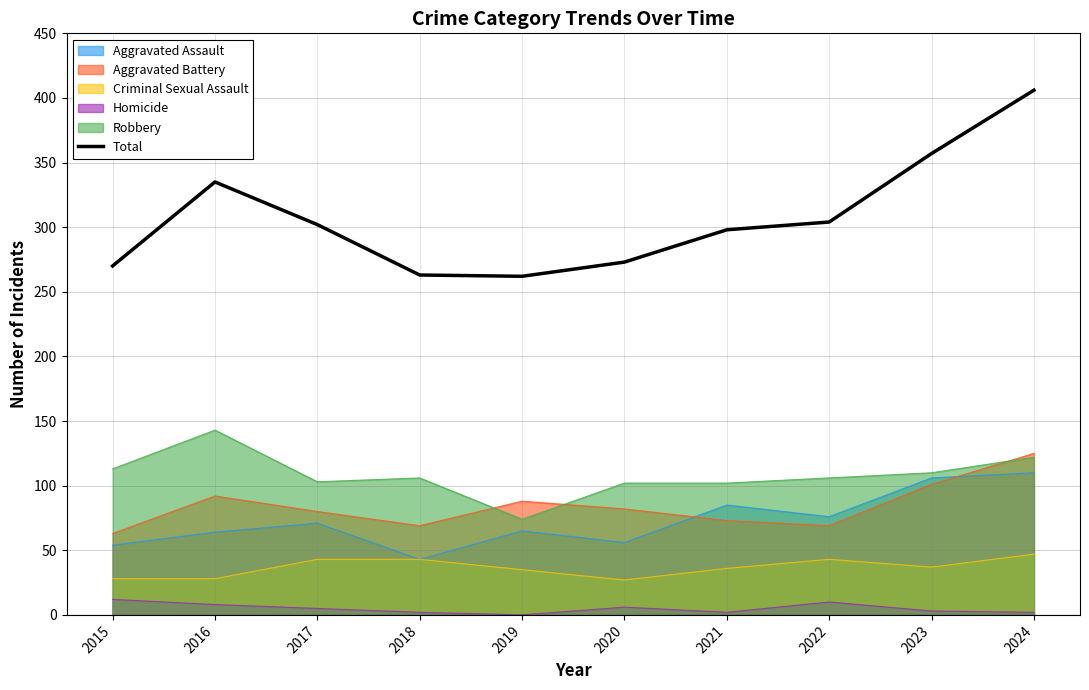

What is the difference between the maximum and second lowest values?

143